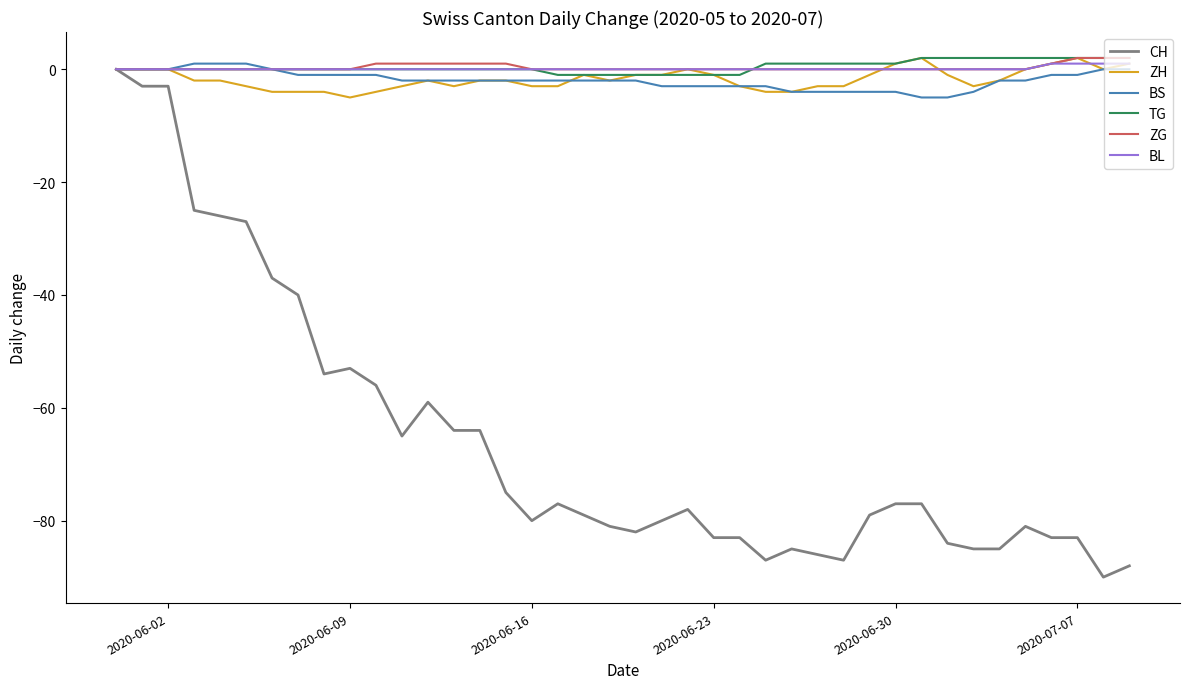

Which series has the largest range (max minus min)?

CH